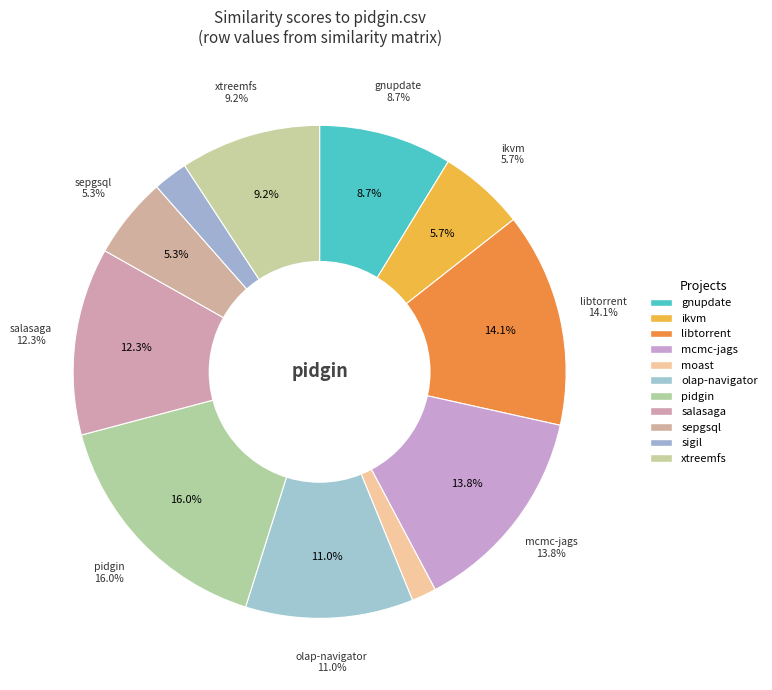

To the nearest percent, what is the difference between the salasaga.csv and pidgin.csv slice percentages?

4%